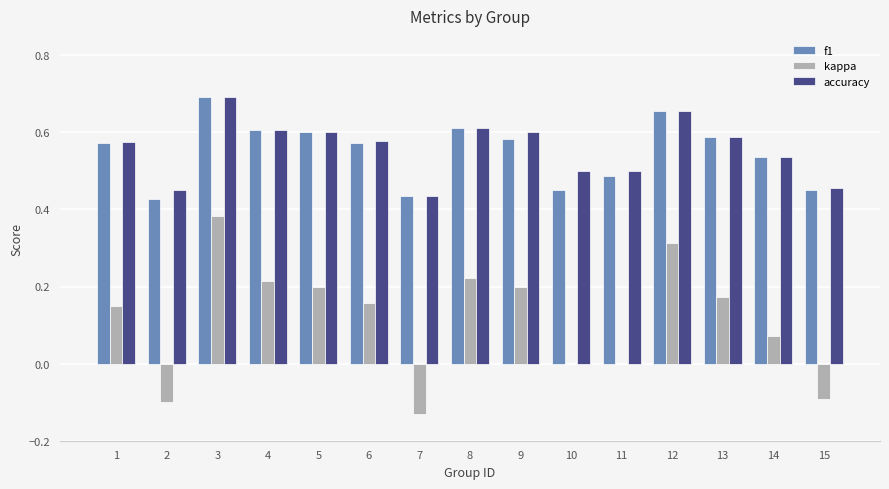

True or false: f1 has a value of 0.9 at 13.

False